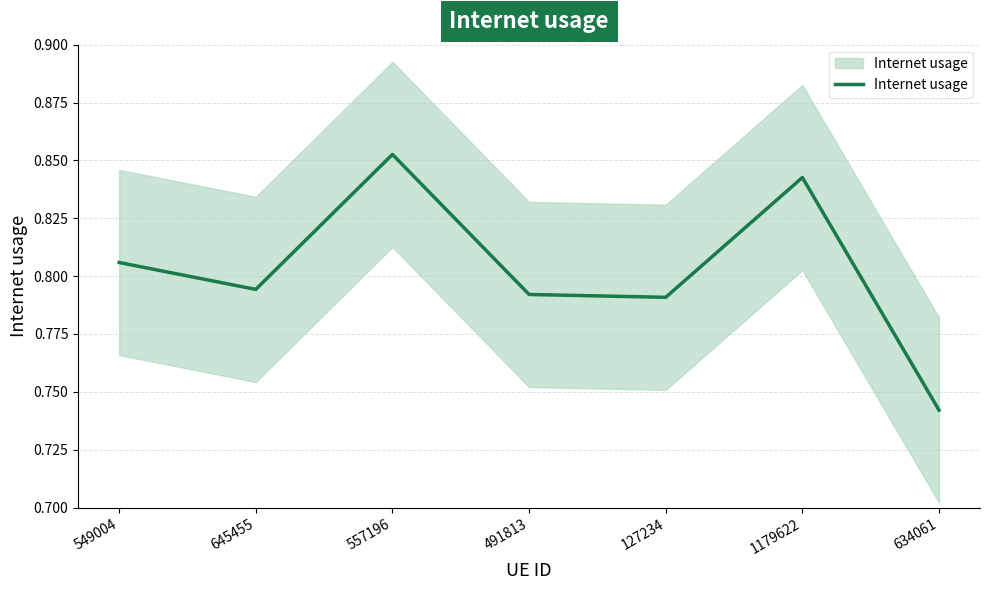

What is the smallest value displayed?

0.7